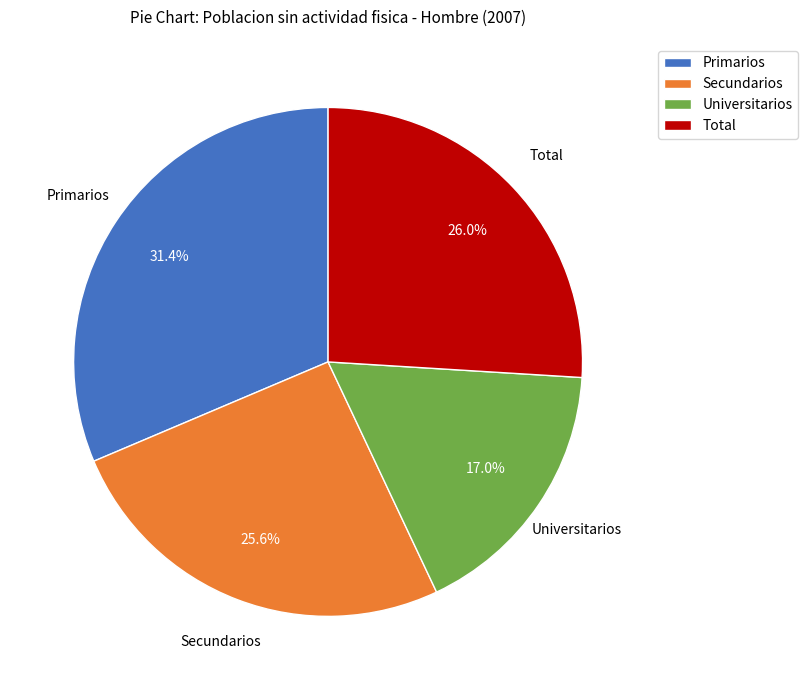

How much of the chart is everything except Secundarios?

74.4%